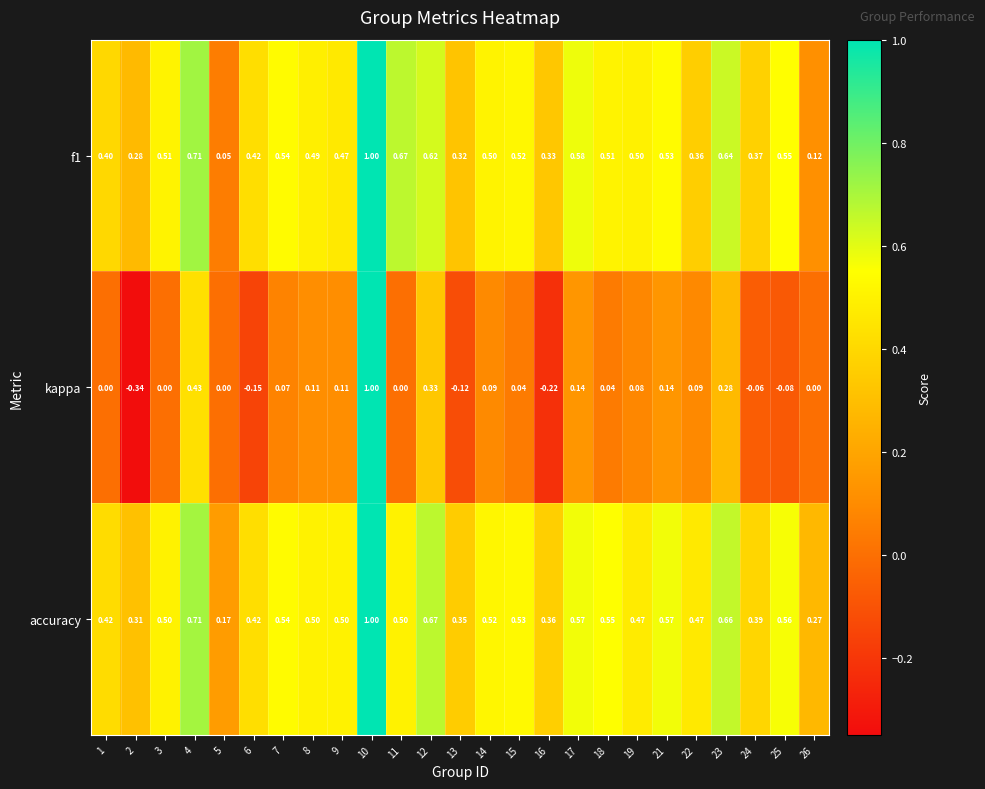

Which series has the largest range (max minus min)?

kappa